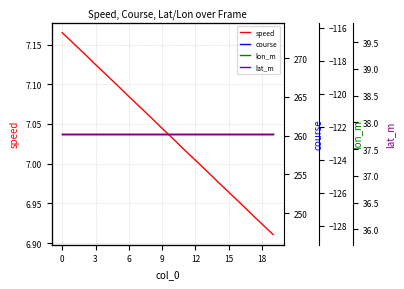

Which has a higher value, 14 or 13?

13